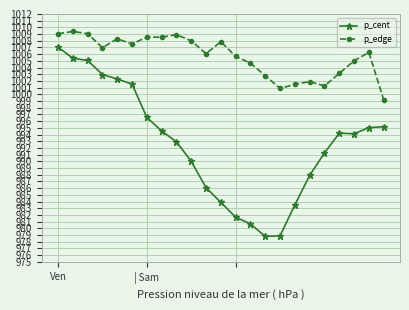

What is the lowest value of the p_cent series?

978.8